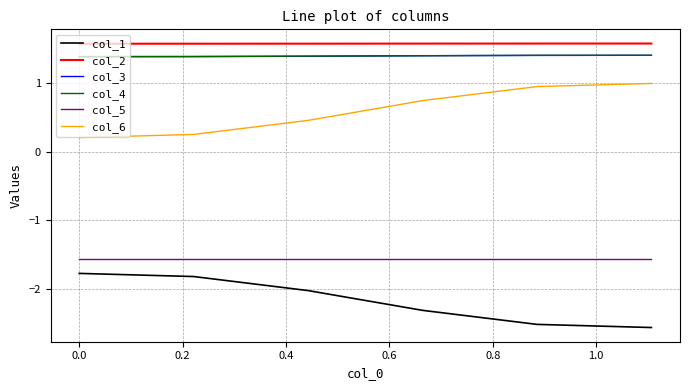

What is the minimum value shown in the chart?

-2.6